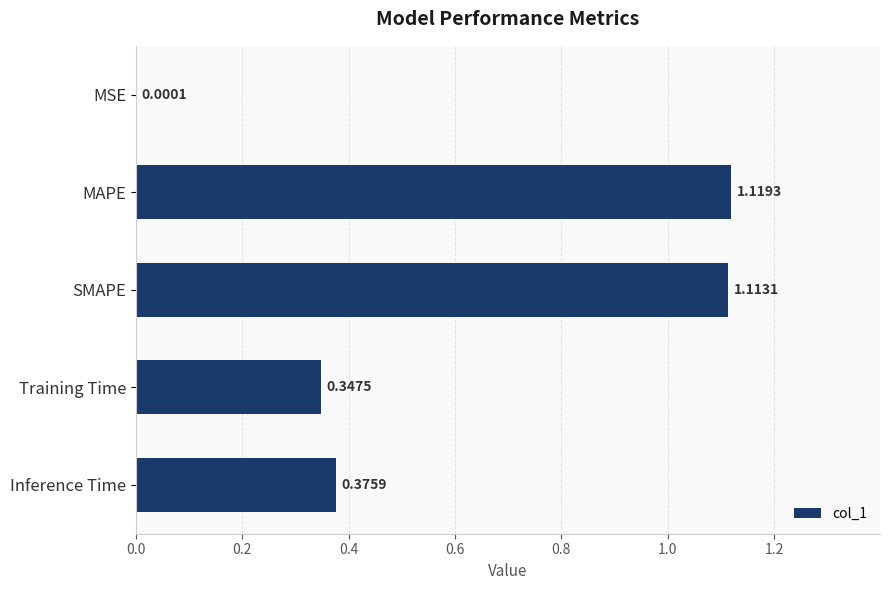

At which category does the chart reach its peak across all series?

MAPE